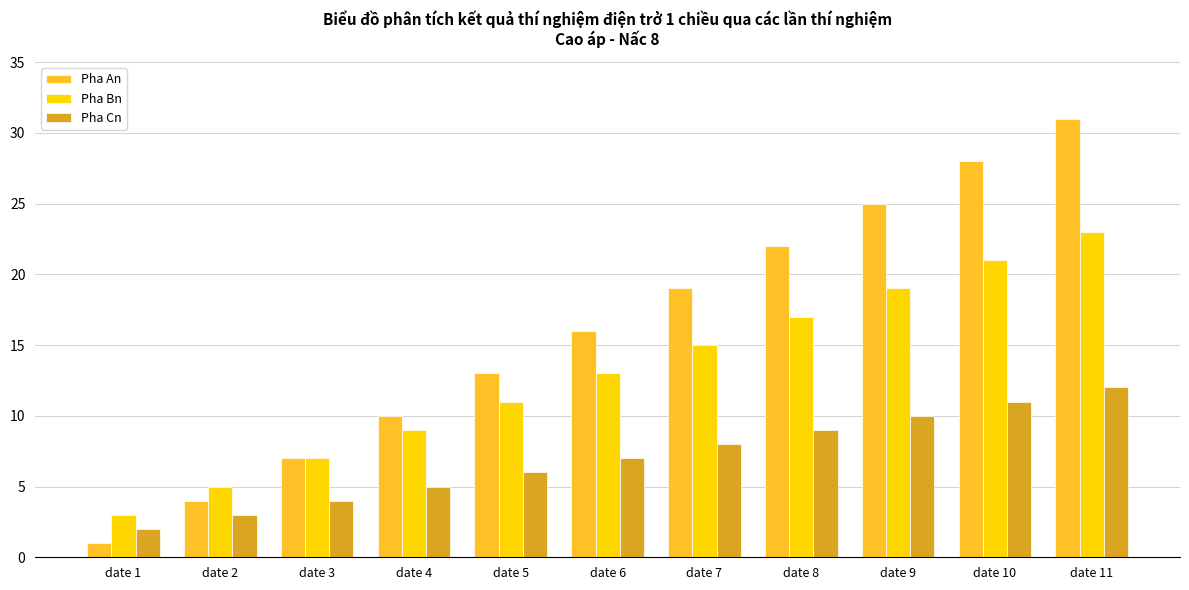

Is it true that Pha Bn equals 17 at date 8?

True